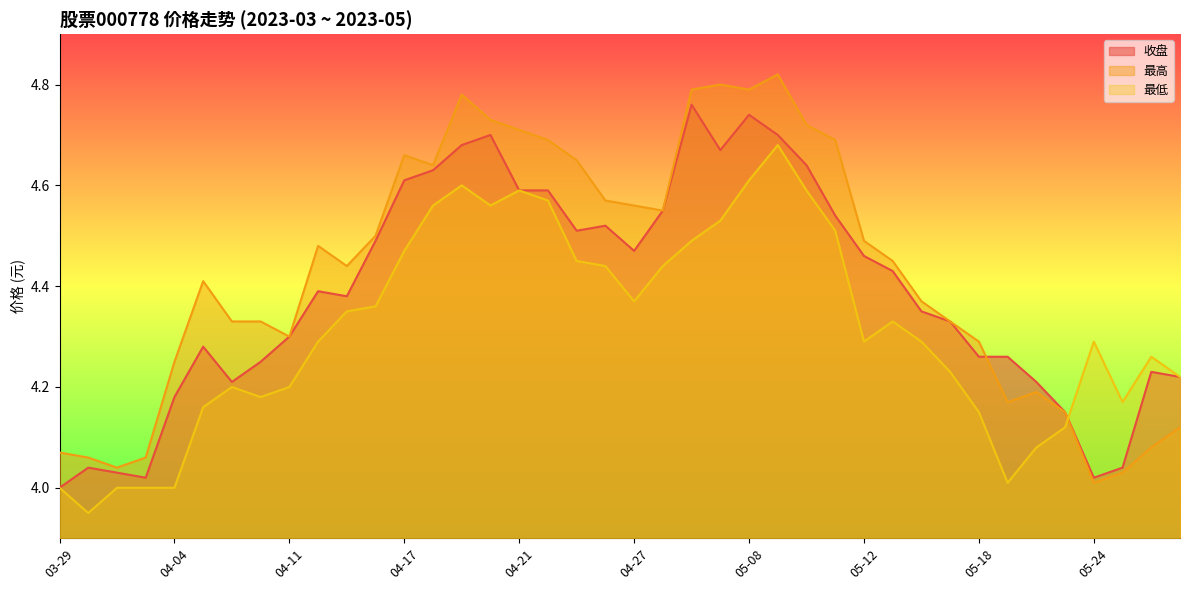

Which series changed the most between 03-31 and 04-07?

最高